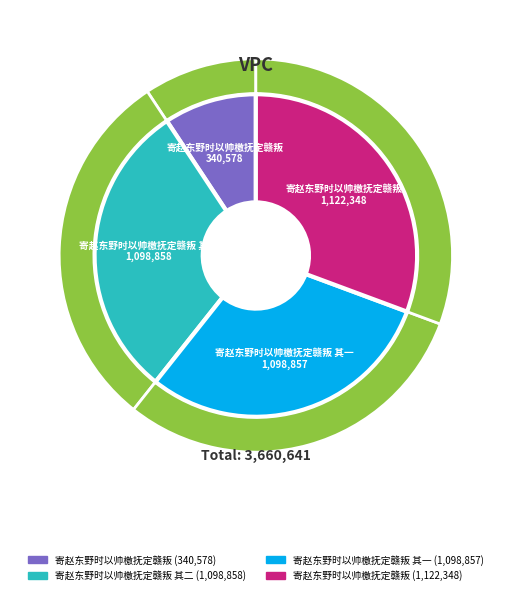

Which category has the smallest portion of the pie?

寄赵东野时以帅檄抚定赣叛